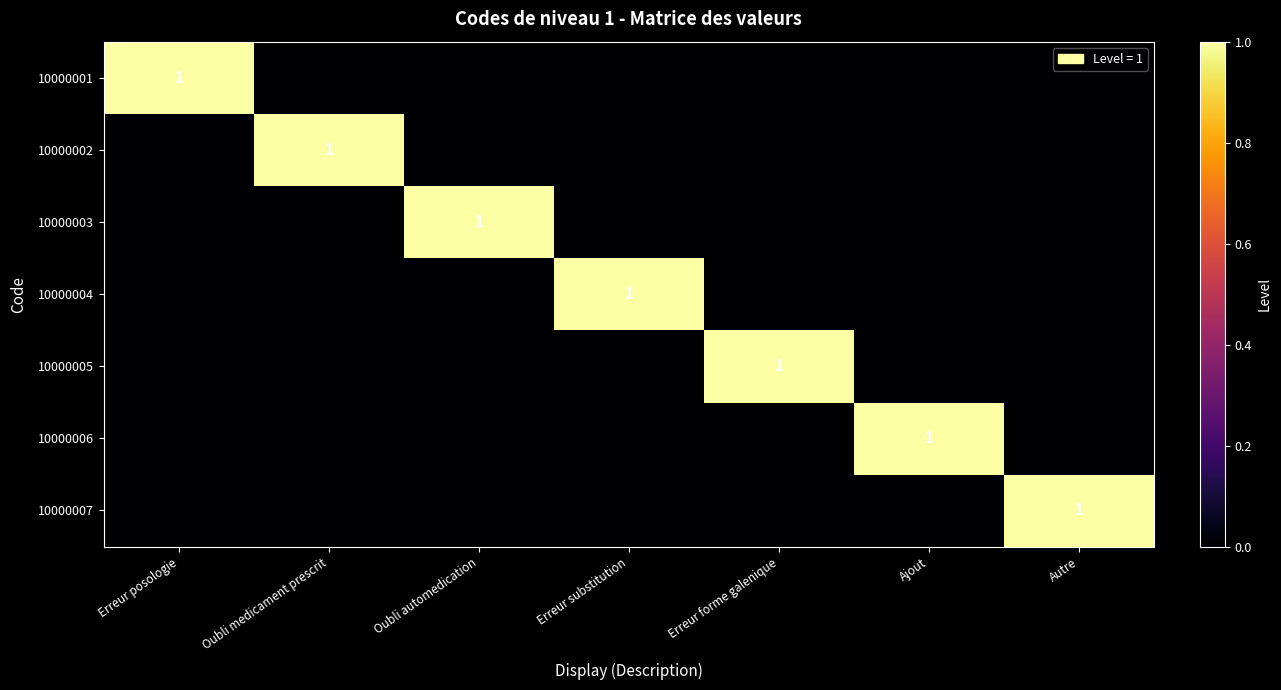

Between Erreur posologie and Oubli automedication, which series saw the biggest shift?

10000001